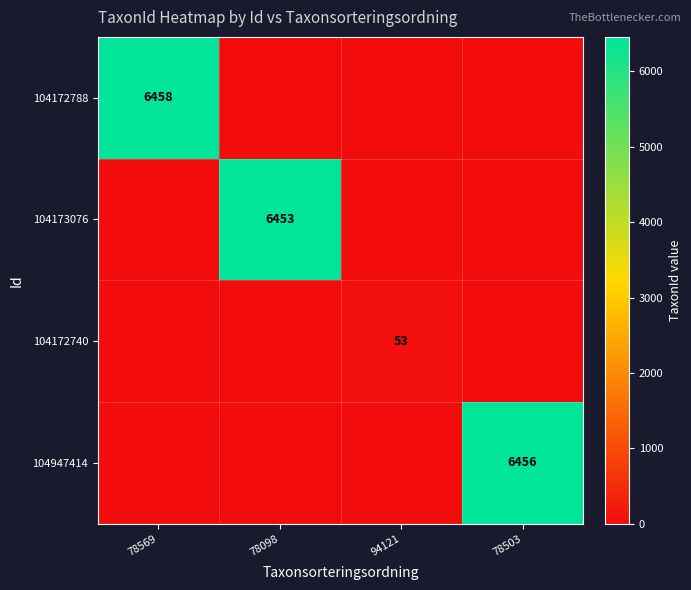

What is the total value across all series at 78503?

6456